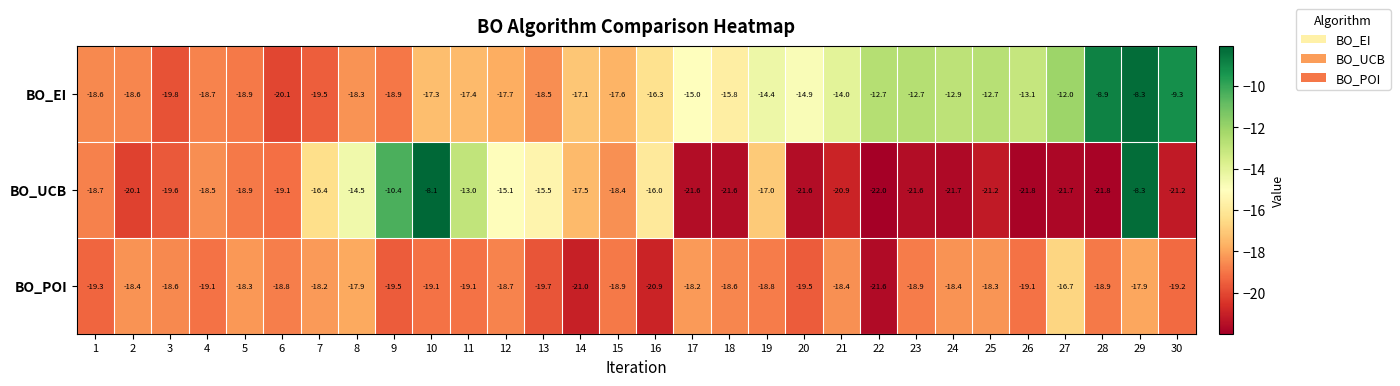

What is the difference between the maximum and minimum values in the BO_EI series?

11.8